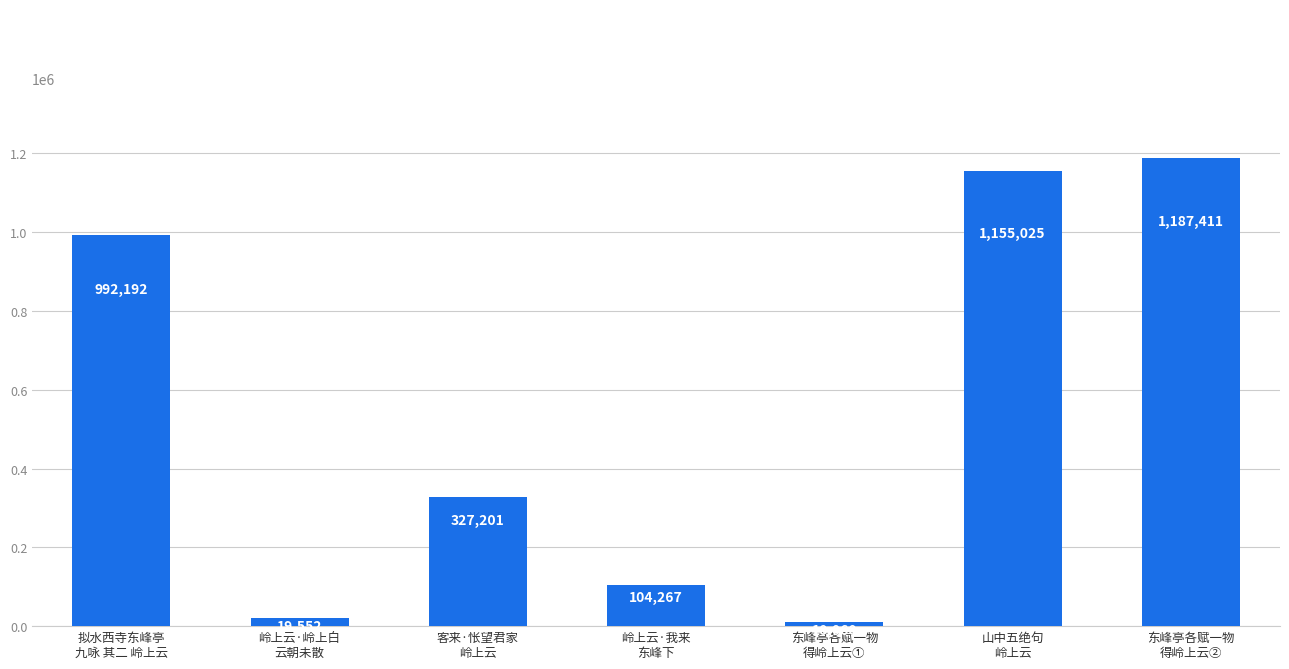

Rank the categories by value from lowest to highest.

东峰亭各赋一物
得岭上云①, 岭上云·岭上白
云朝未散, 岭上云·我来
东峰下, 客来·怅望君家
岭上云, 拟水西寺东峰亭
九咏 其二 岭上云, 山中五绝句
岭上云, 东峰亭各赋一物
得岭上云②